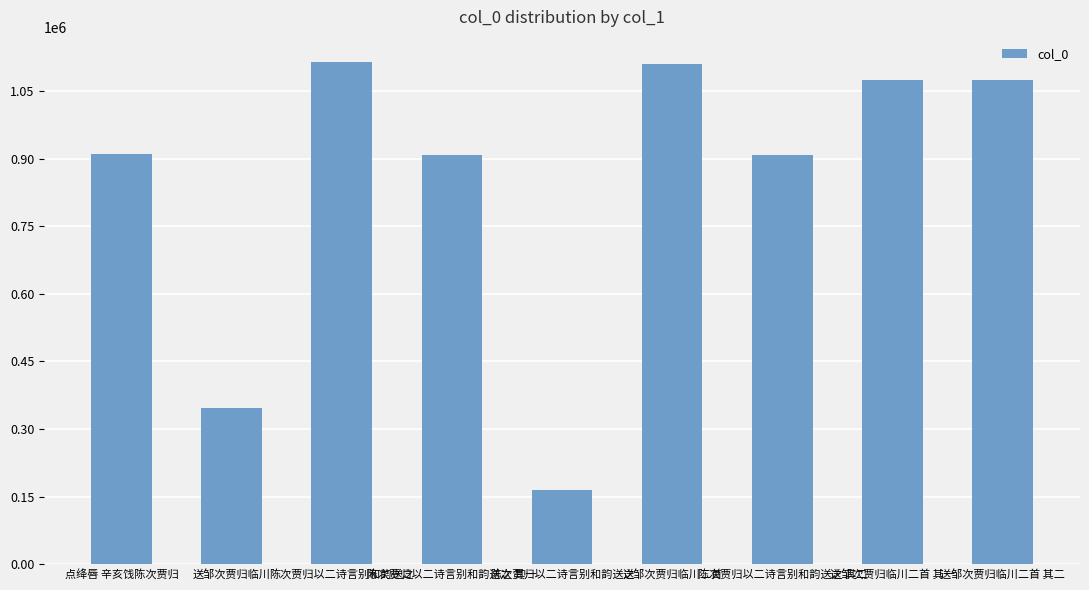

What is the sum of all values?

7610774